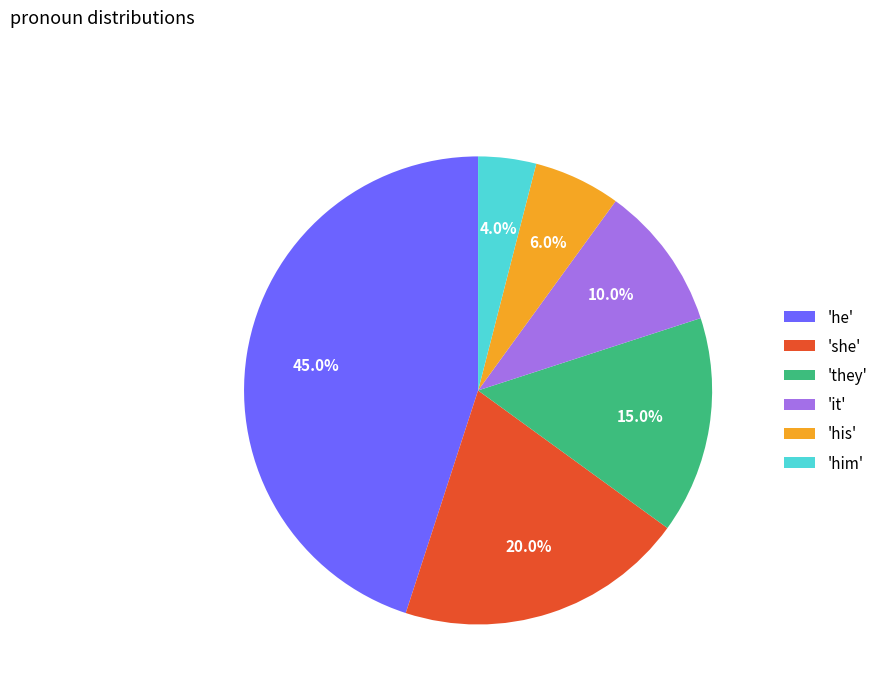

Combined, what portion of the pie is 'it' and 'he'?

55.0%